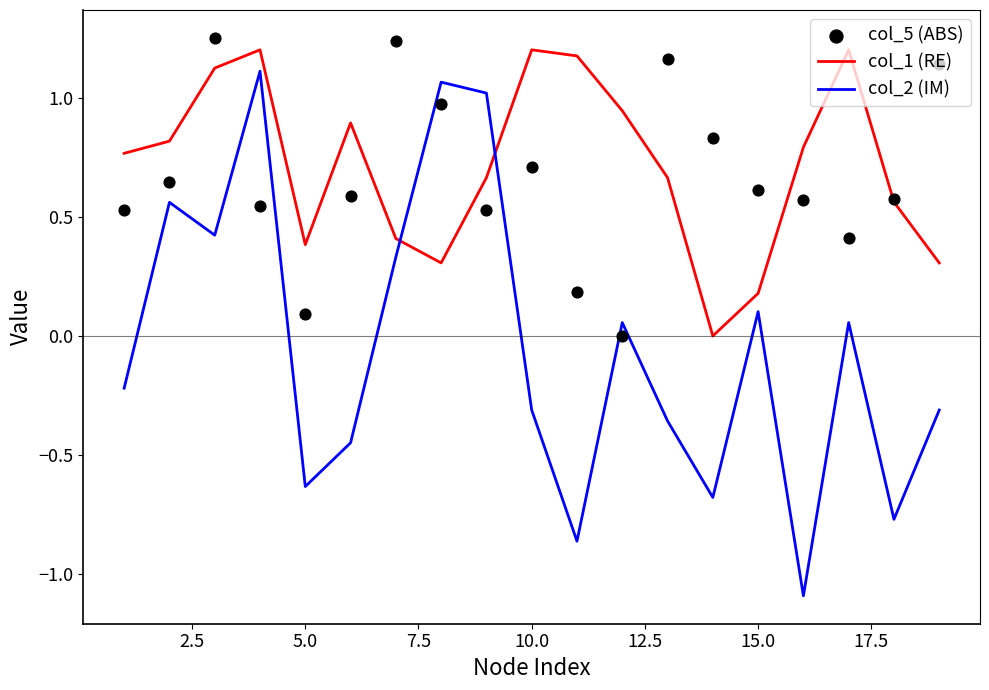

True or false: col_1 (RE) has a value of 0.1 at 5.0.

False